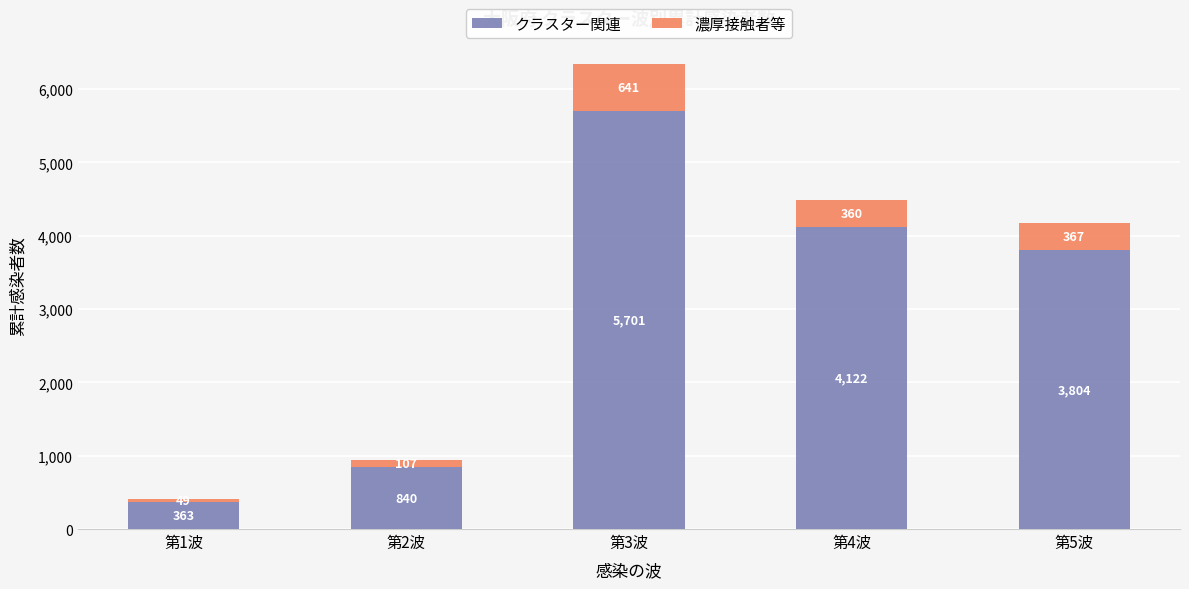

The value of クラスター関連 at 第3波 is 5701. True or false?

True